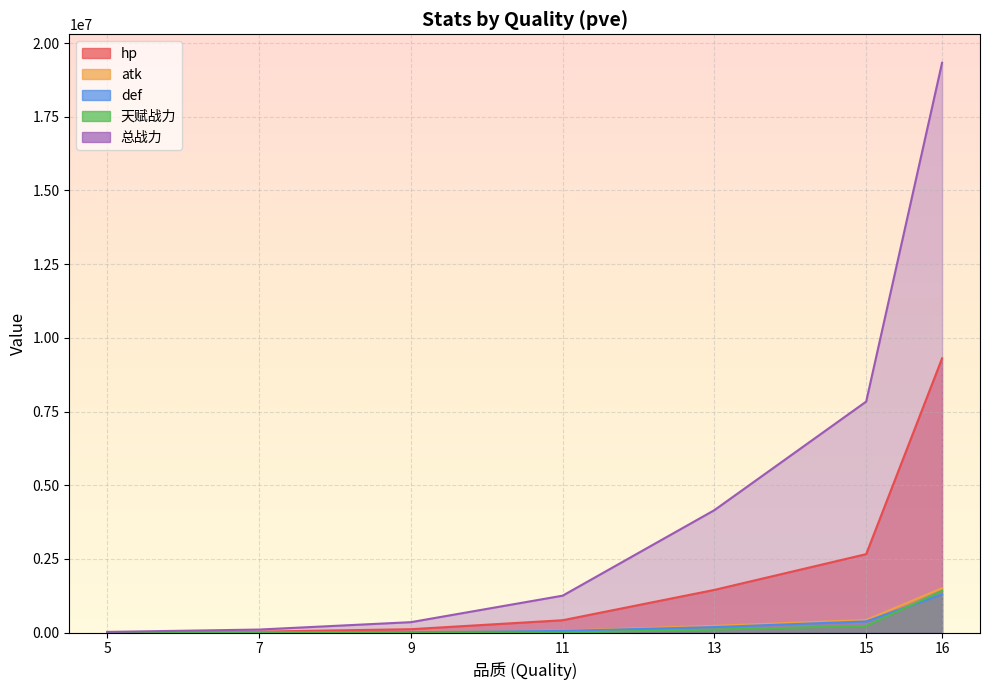

What is the difference between the maximum and minimum values in the atk series?

1507413.5